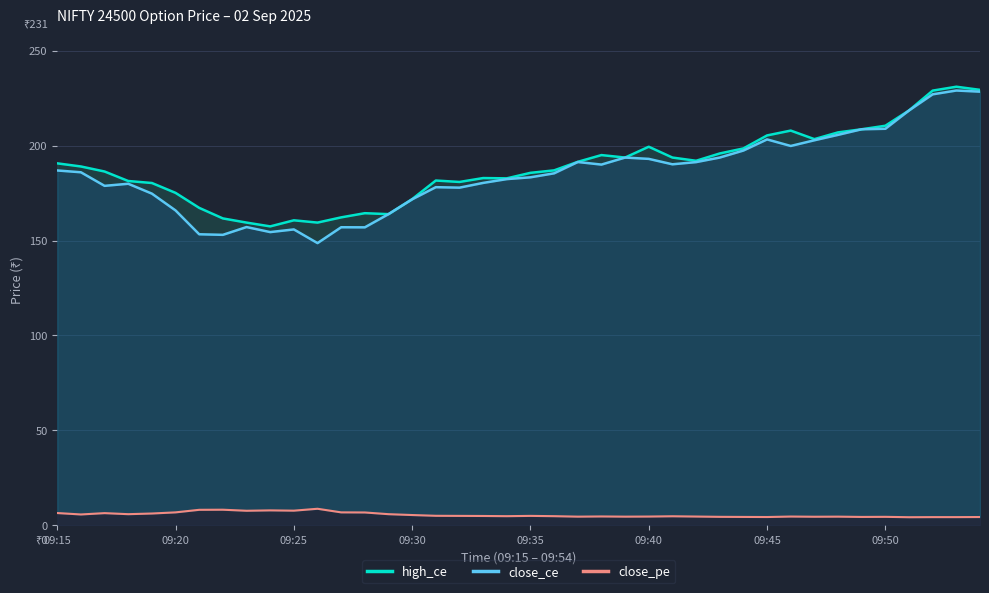

The value of close_pe at 8 is 1.8. True or false?

False